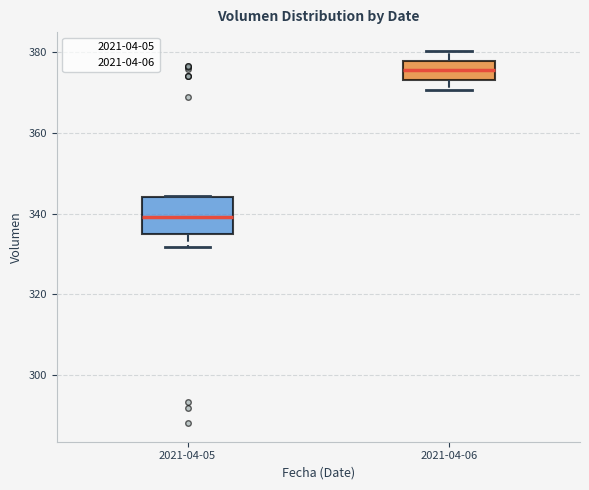

Where does the lower whisker of the box for 2021-04-05 end on the y-axis? The values are not printed on the chart, so give them approximately, as read against the axis.

332